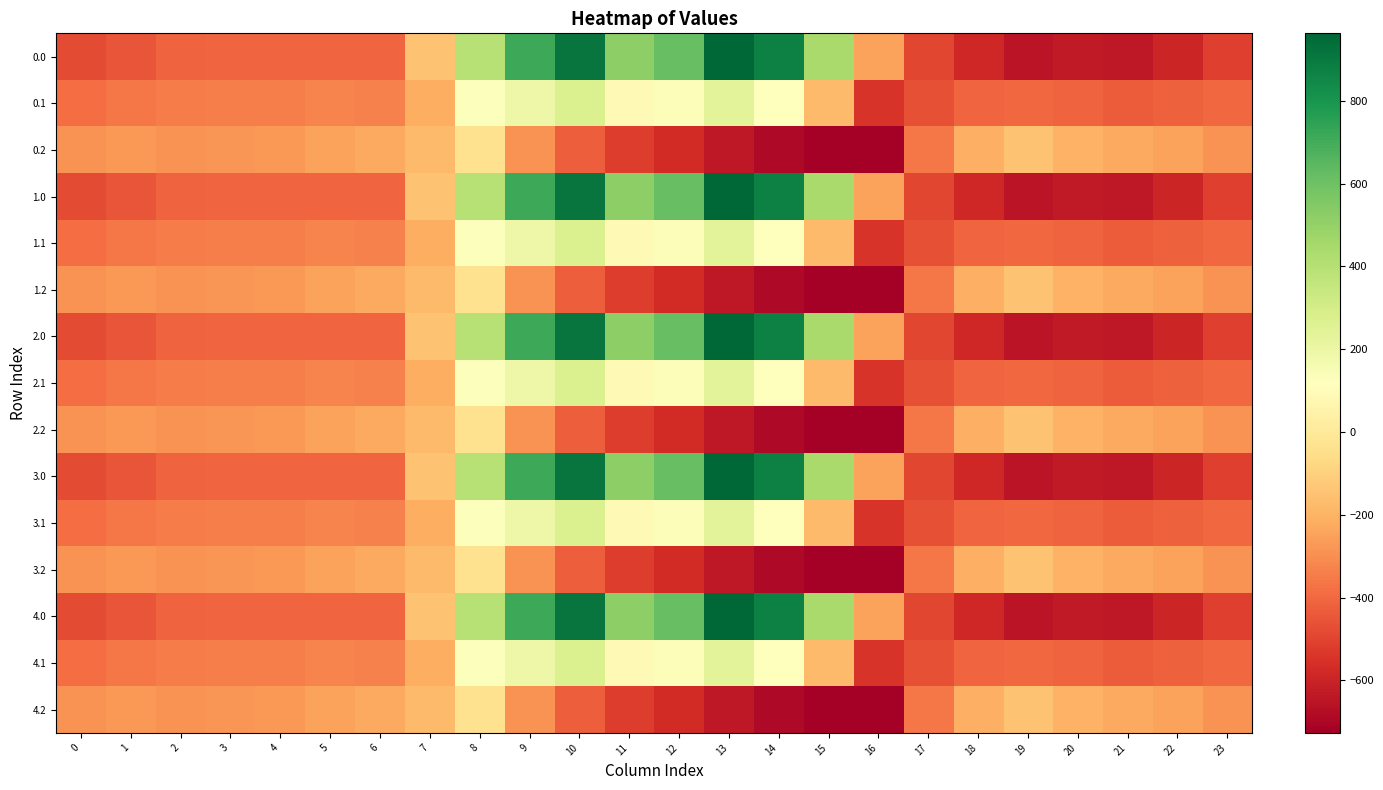

What is the spread (max minus min) of values at 19?

498.3